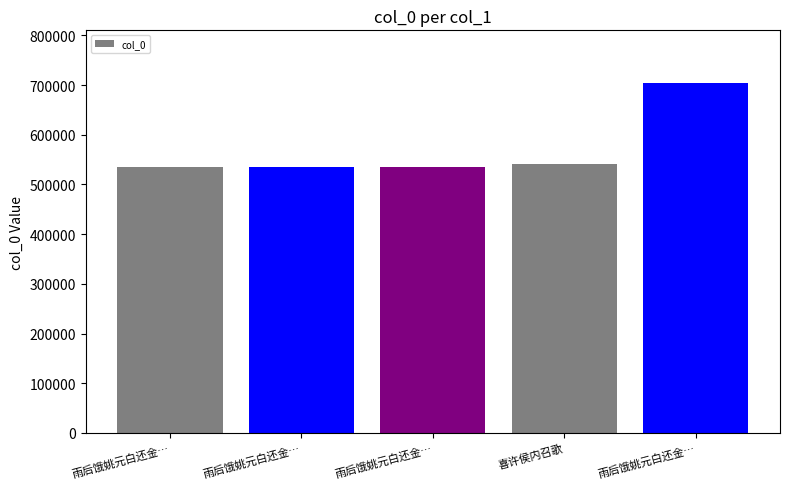

What is the approximate value at 喜许侯内召歌, to the nearest 100?

540600